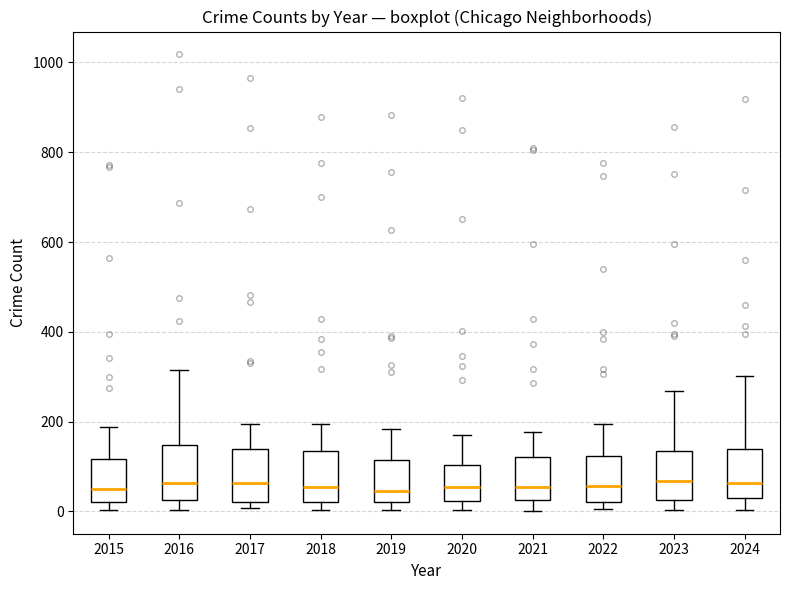

Reading left to right, transcribe this box plot: for each box, give where its median line is, the range the box spans, and where its two whiskers end, as read against the y-axis. The values are not printed on the chart, so give them approximately, as read against the axis.

2015: median 60, box 20 to 120, whiskers 0 to 180
2016: median 60, box 20 to 140, whiskers 0 to 320
2017: median 60, box 20 to 140, whiskers 0 to 200
2018: median 60, box 20 to 140, whiskers 0 to 200
2019: median 40, box 20 to 120, whiskers 0 to 180
2020: median 60, box 20 to 100, whiskers 0 to 160
2021: median 60, box 20 to 120, whiskers 0 to 180
2022: median 60, box 20 to 120, whiskers 0 to 200
2023: median 60, box 20 to 140, whiskers 0 to 260
2024: median 60, box 20 to 140, whiskers 0 to 300